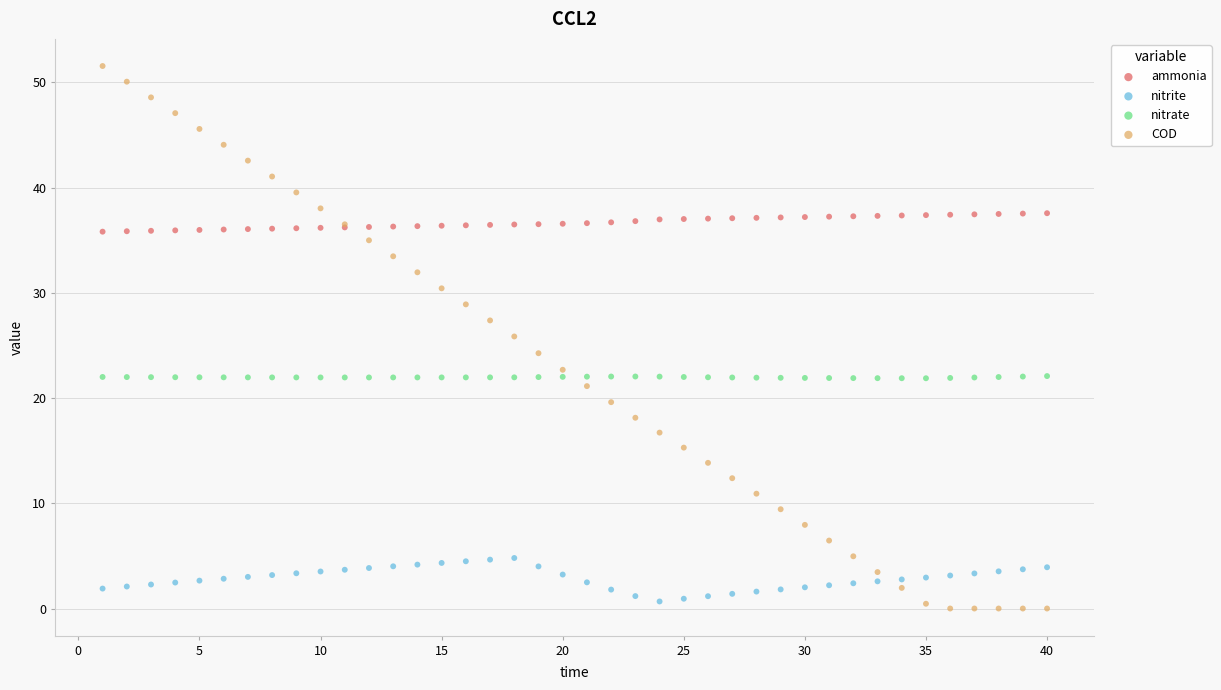

Which series contains the lowest Y value?

COD